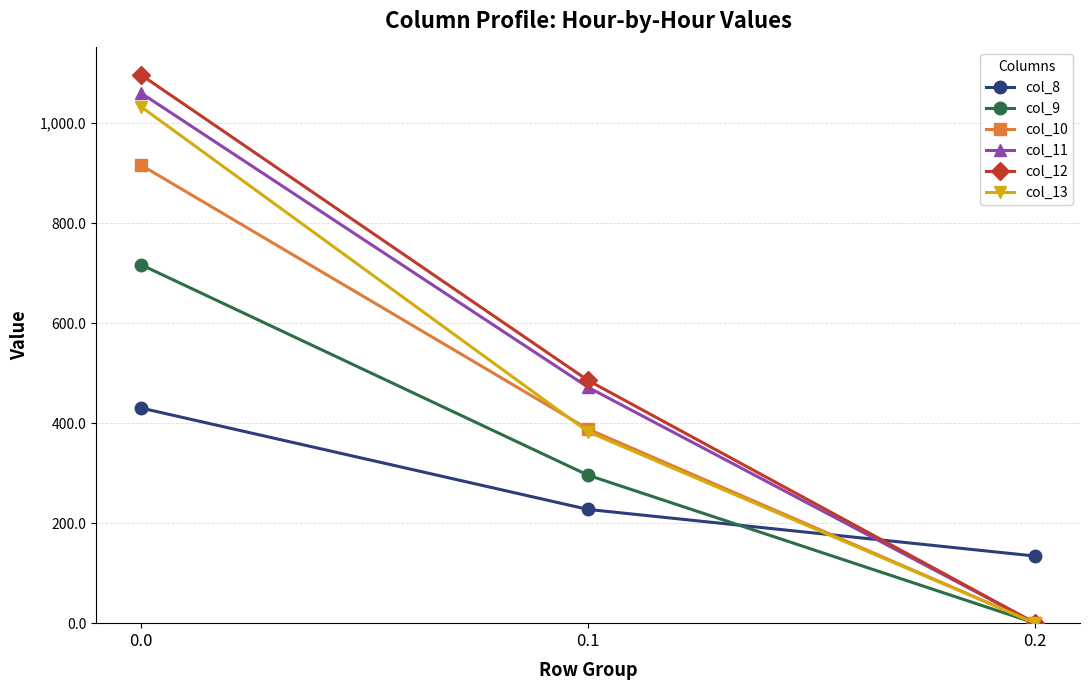

Is this an area chart (filled region under the line)?

No